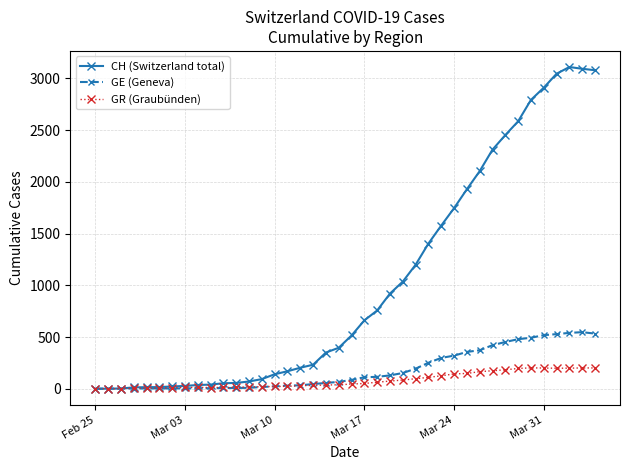

Which series has the widest spread of values?

CH (Switzerland total)